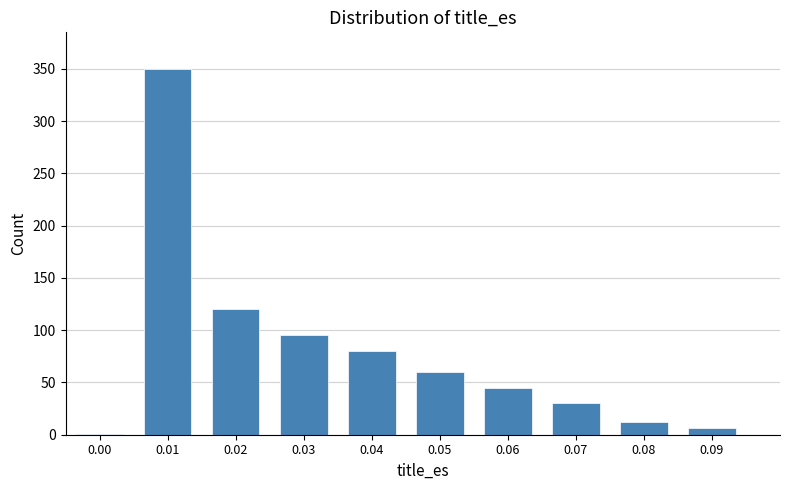

Reading left to right, what are all the values shown in this chart?

0.00=1	0.01=350	0.02=120	0.03=95	0.04=80	0.05=60	0.06=45	0.07=30	0.08=12	0.09=6